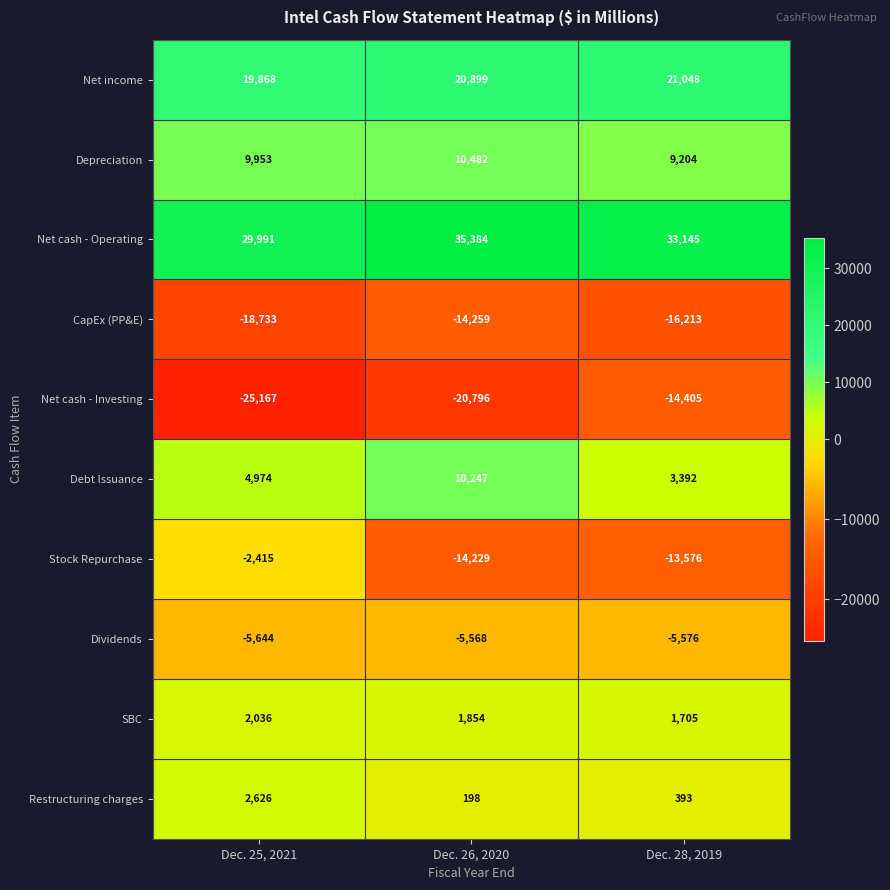

Count the number of data series in this chart.

10